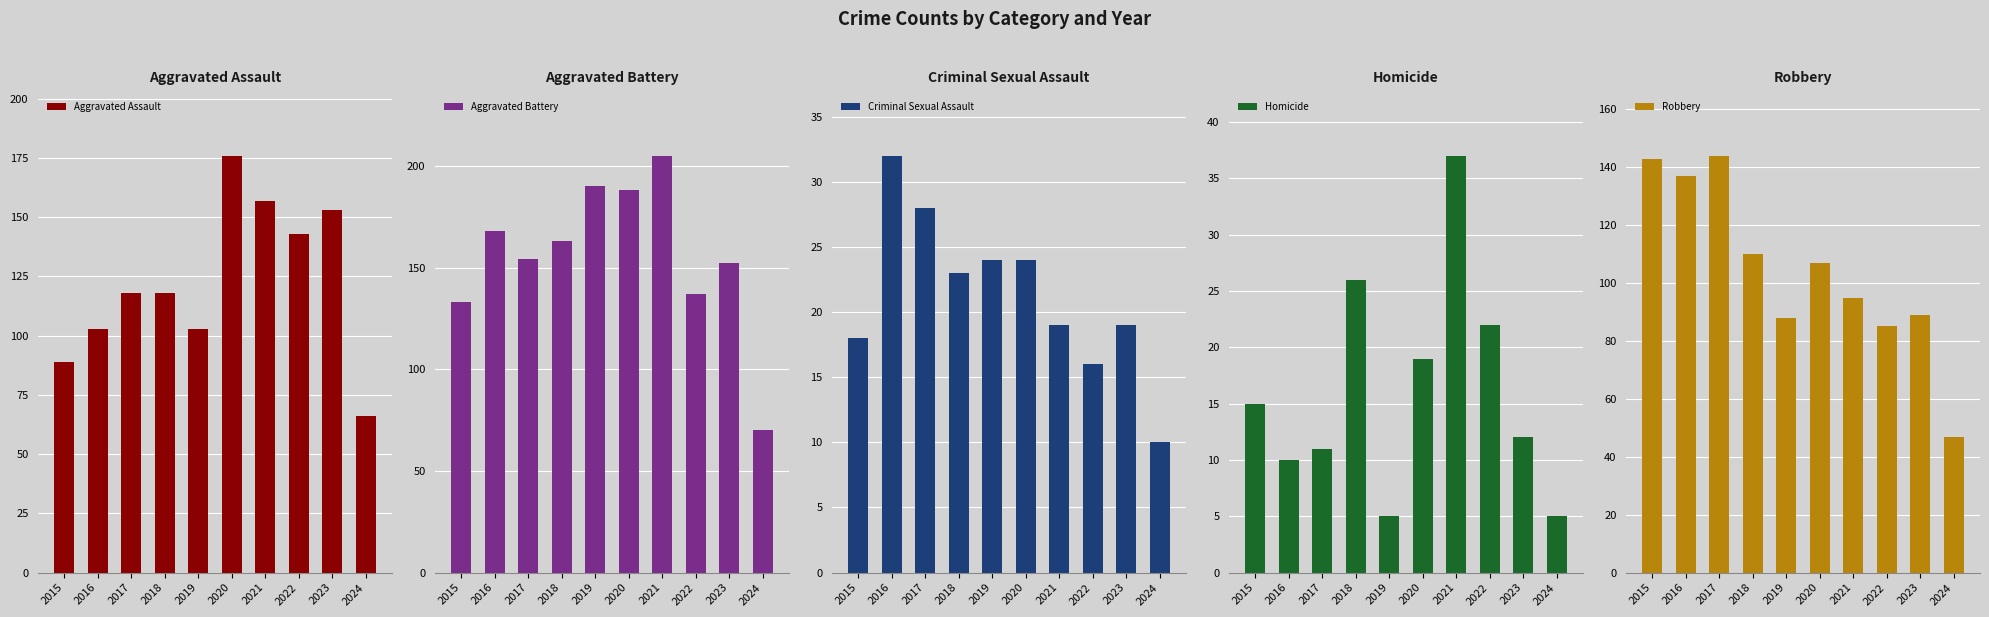

What is the highest value of the Homicide series?

37